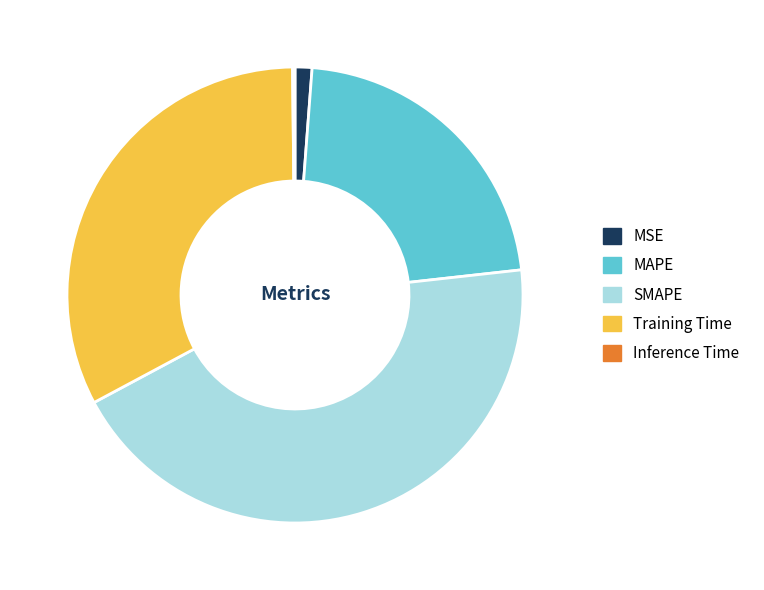

Is there any slice that represents more than half of the pie?

No